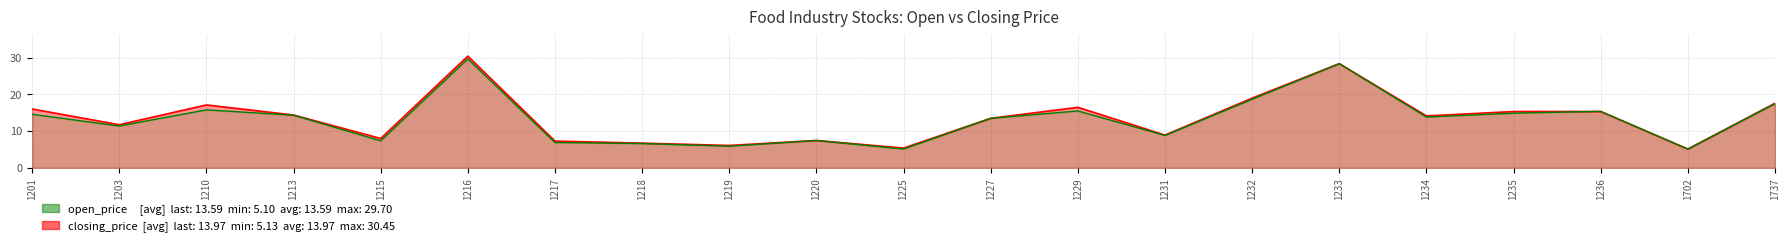

Between 1219 and 1216, which is larger?

1216